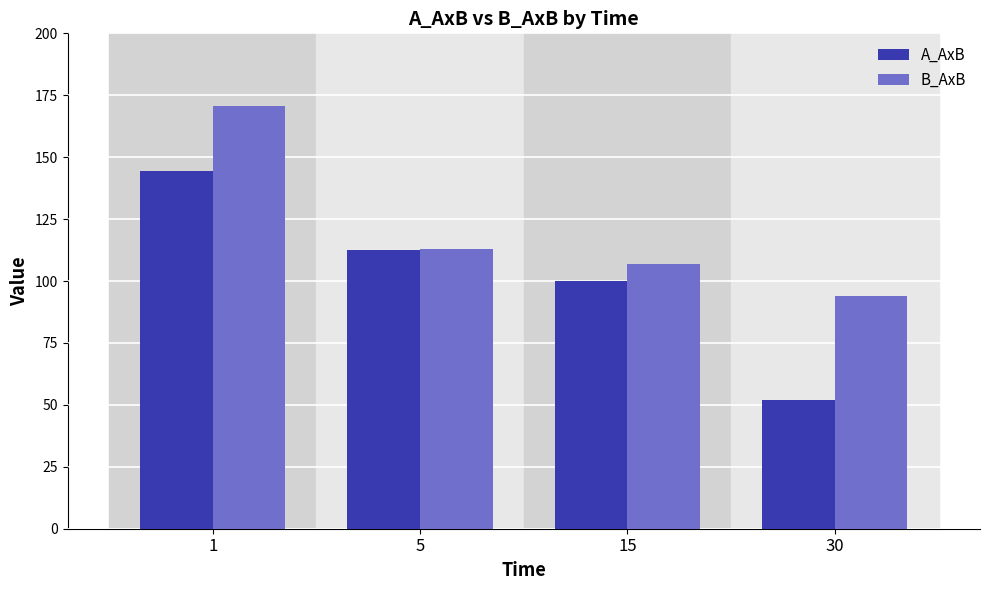

Rank the series at 30 from highest to lowest value.

B_AxB, A_AxB